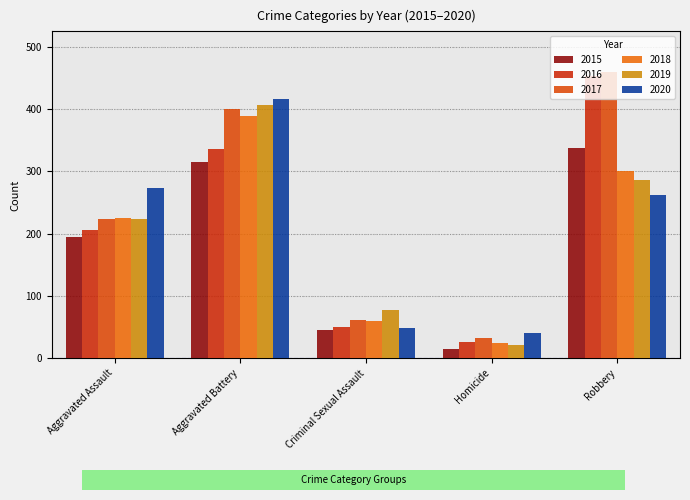

What is the label of the 4th bar from the right?

Aggravated Battery